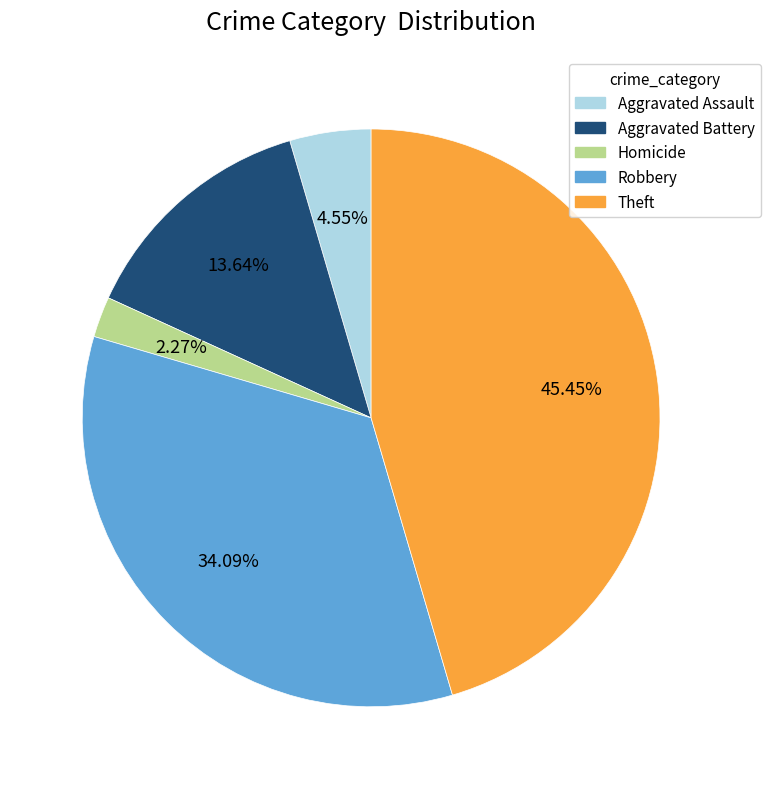

How much of the chart is everything except Robbery?

65.9%